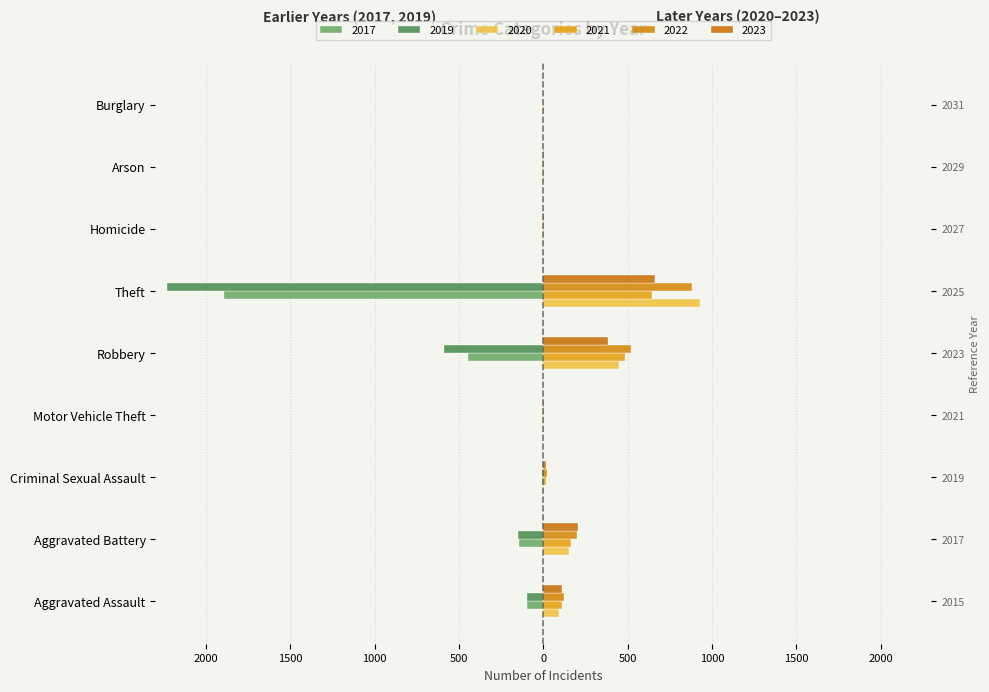

What is the sum of all 2019 values?

-3080